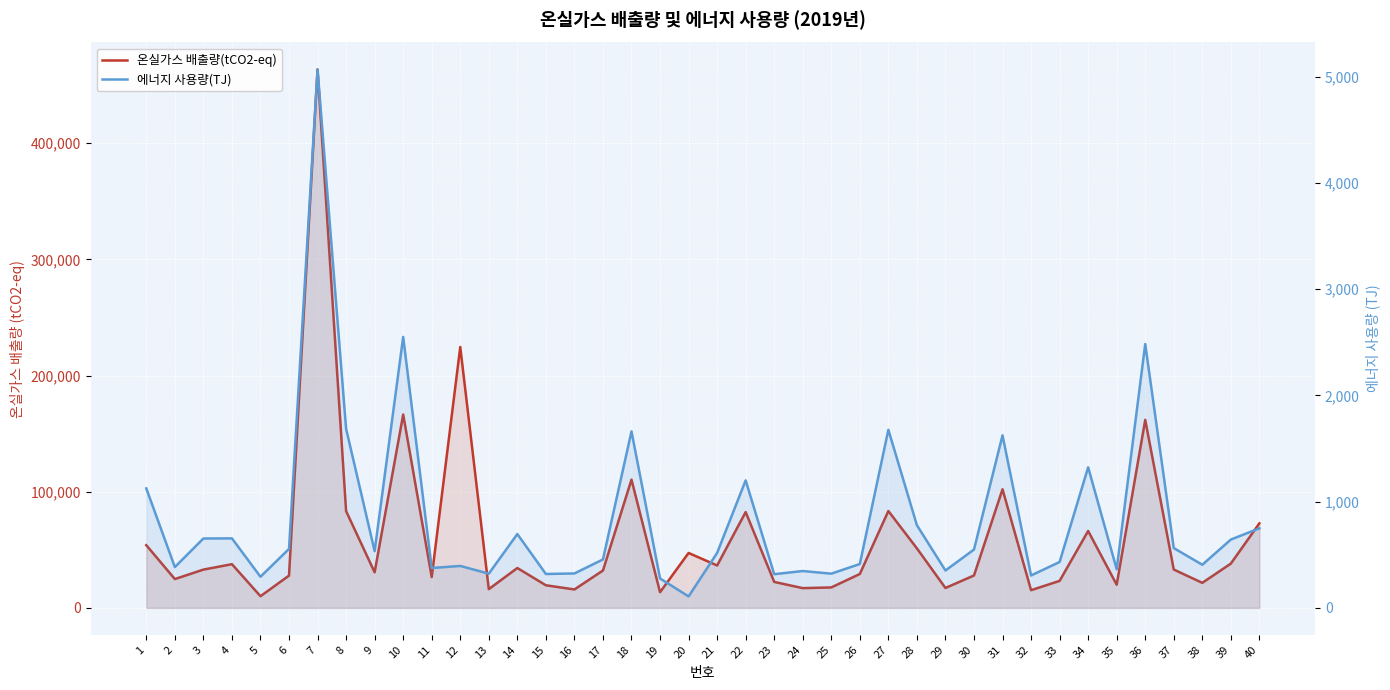

Is it true that 에너지 사용량(TJ) equals 606 at 24?

False